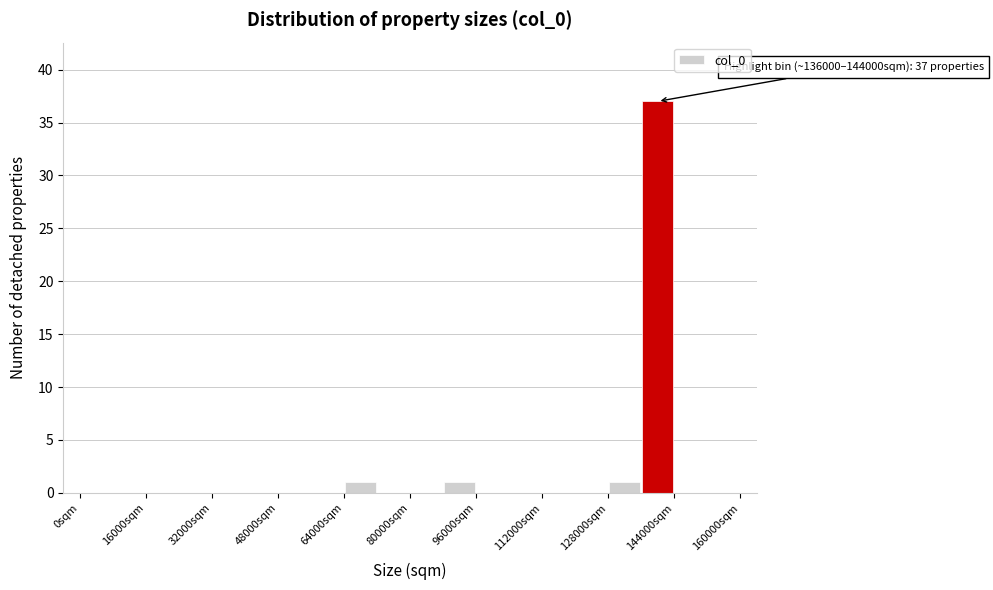

Which range on the x-axis has the tallest bar?

136000 to 144000